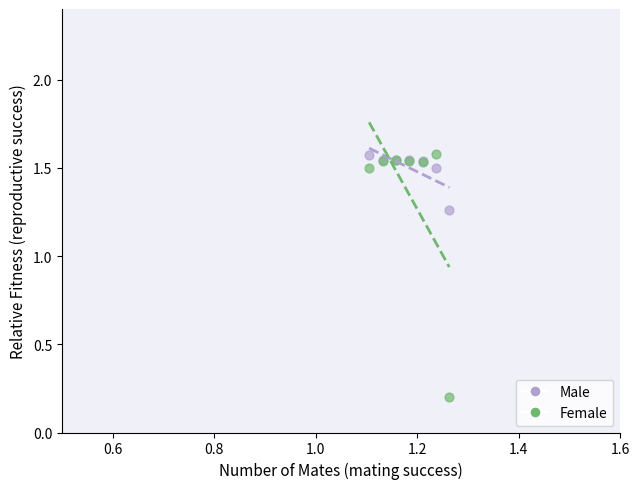

Which series has the largest Y range (max minus min)?

Female